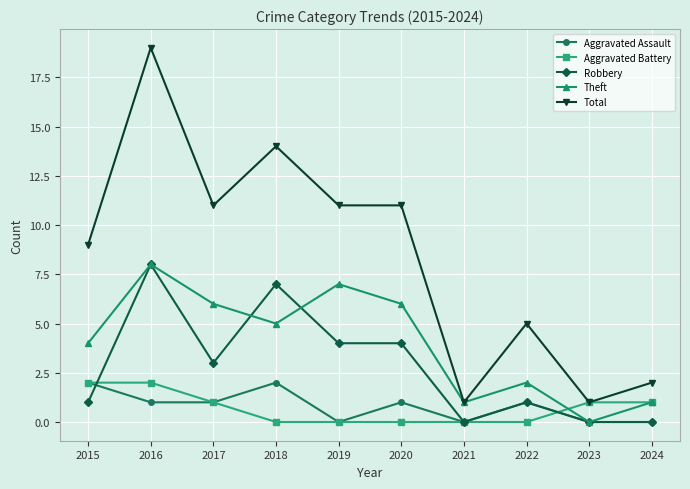

The Aggravated Assault series shows 1 at 2016. True or false?

True